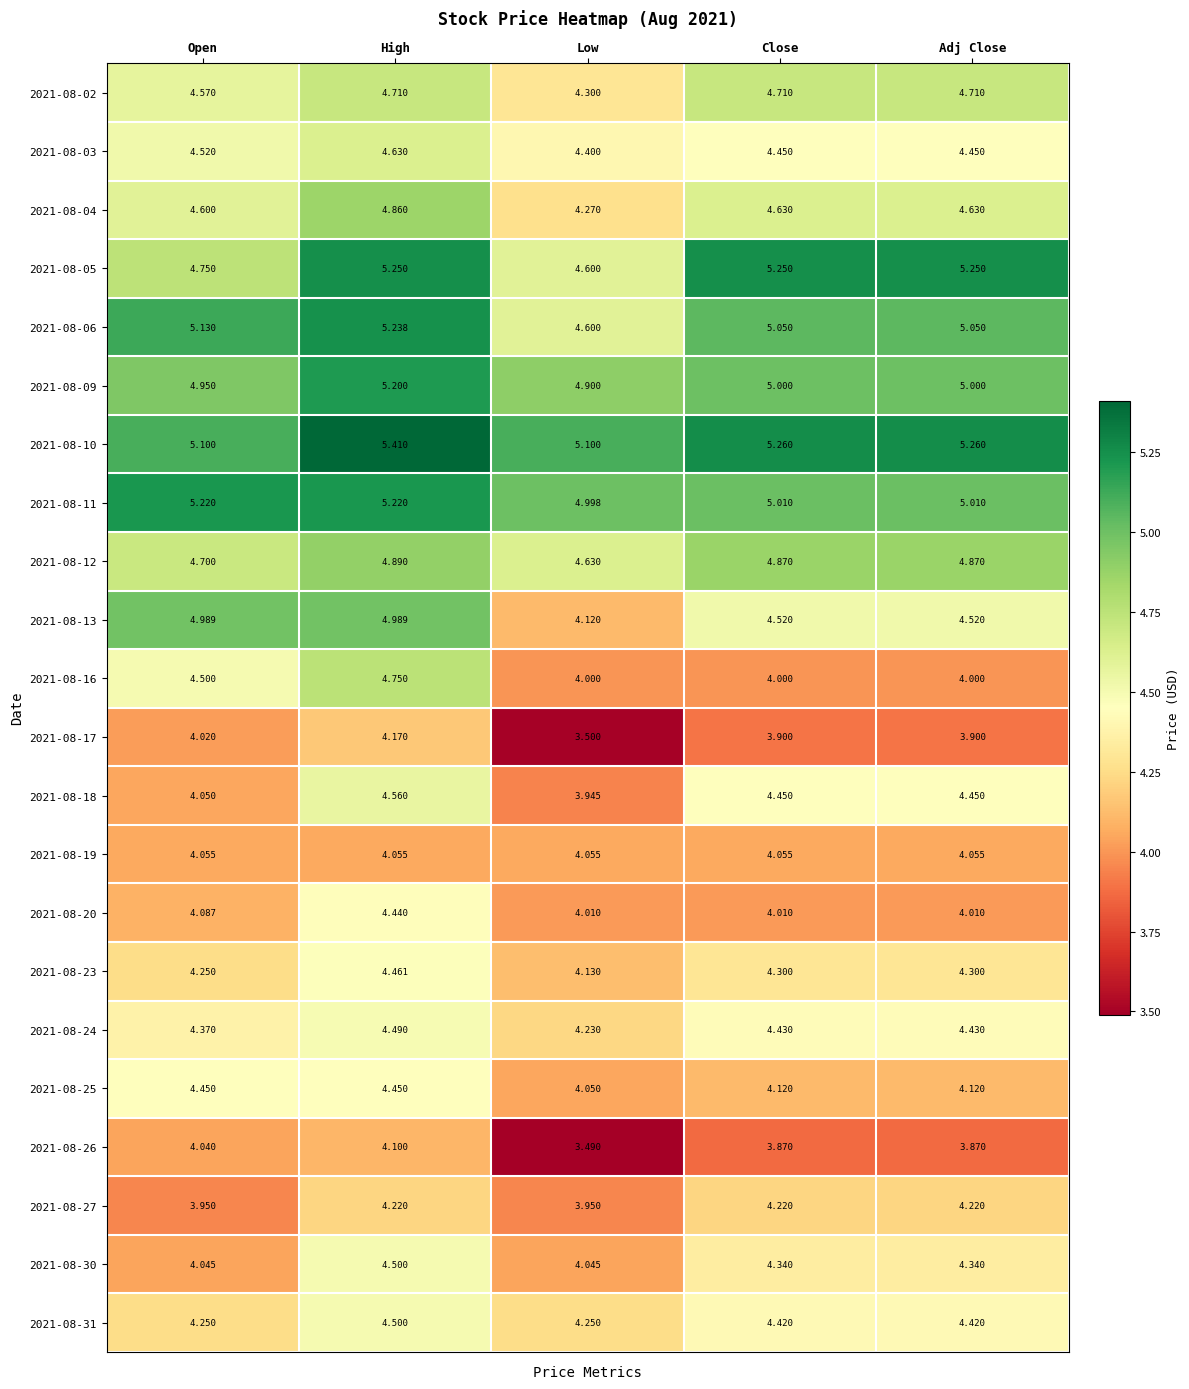

Is the value of 2021-08-11 at Close greater than the value of 2021-08-24 at Low?

Yes